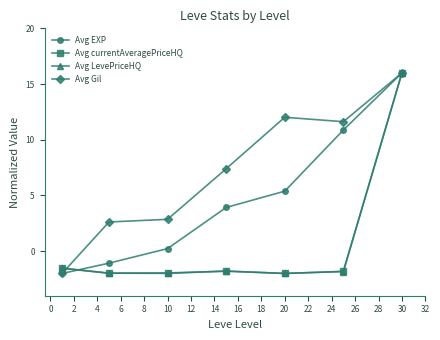

What is the highest value of the Avg currentAveragePriceHQ series?

16.0